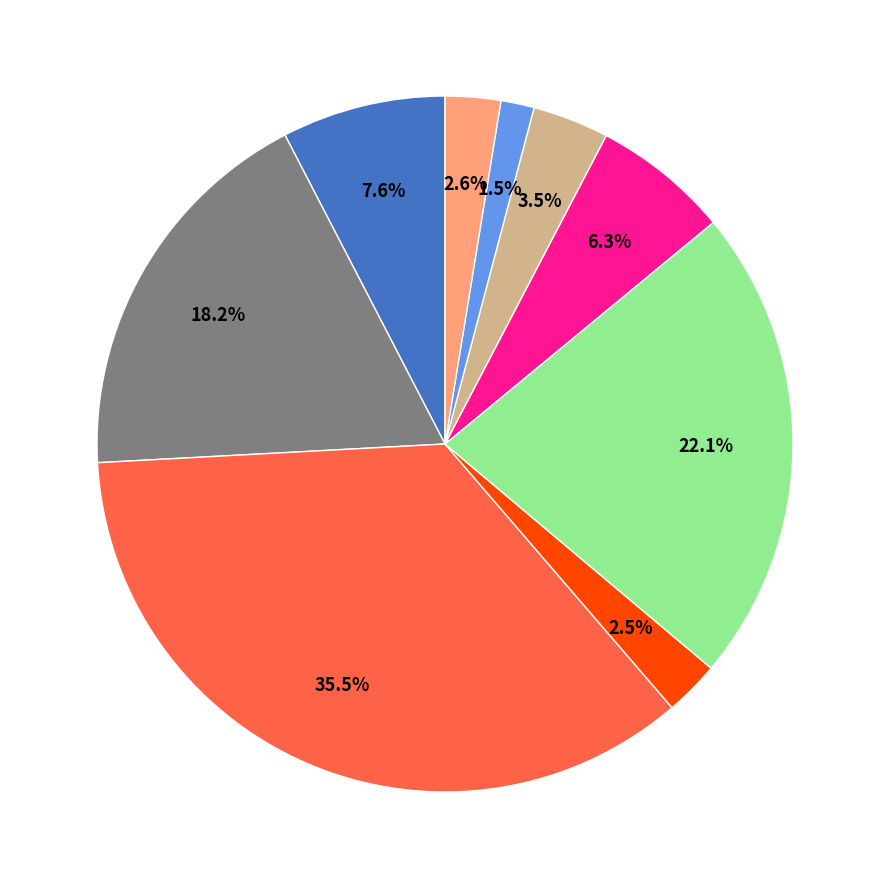

Is there any slice that represents more than half of the pie?

No